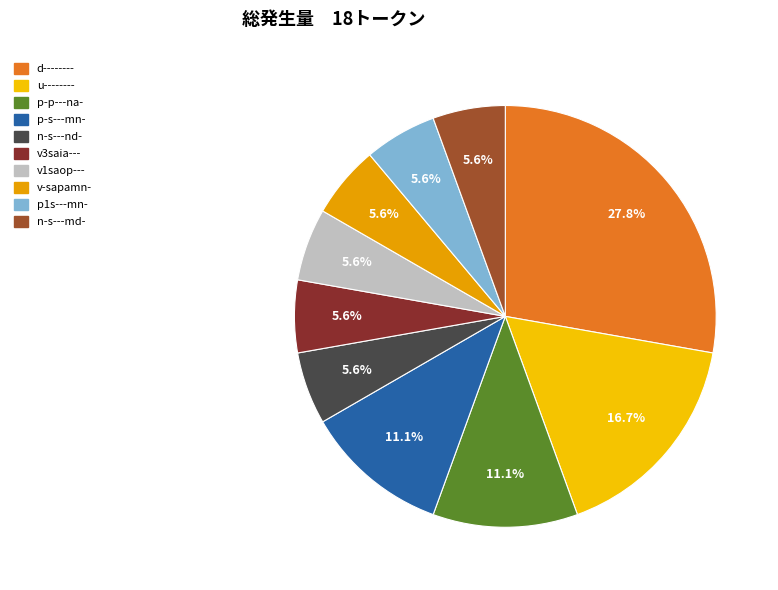

Is v3saia--- the majority of the pie?

No